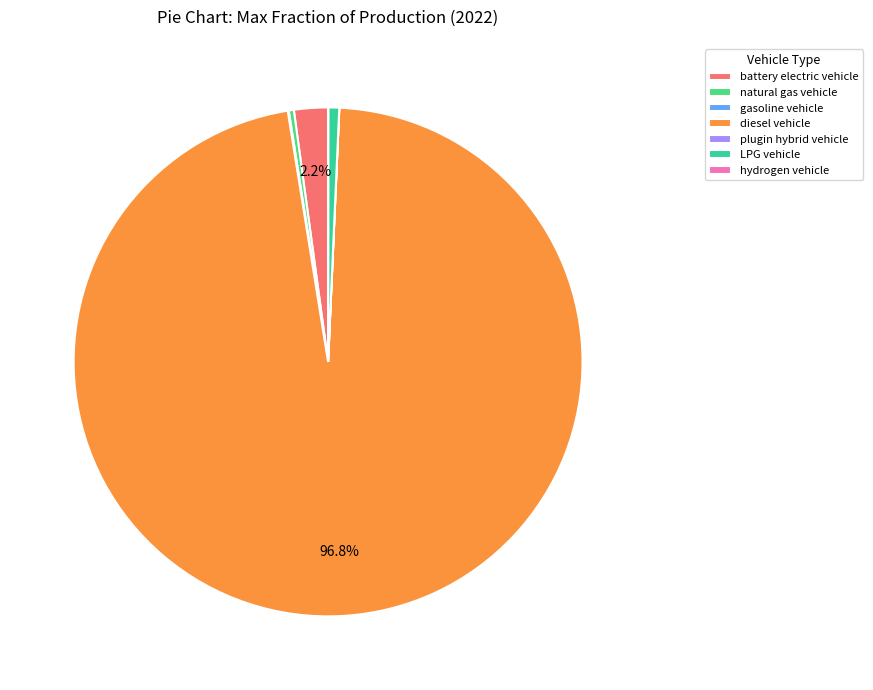

To the nearest percent, what is the difference between the battery electric vehicle and diesel vehicle slice percentages?

95%